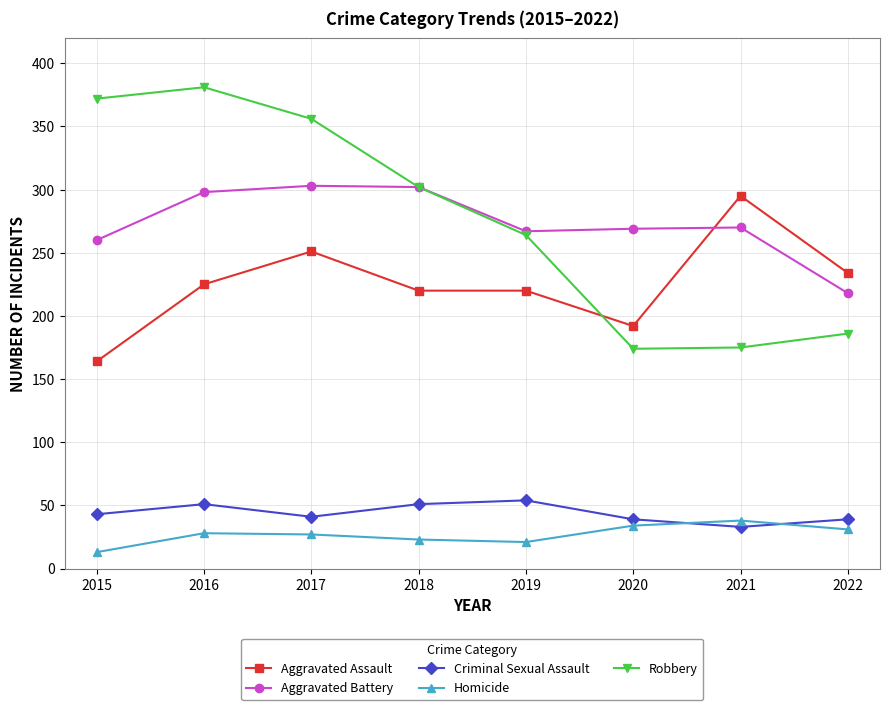

Is it true that Robbery equals 372 at 2015?

True